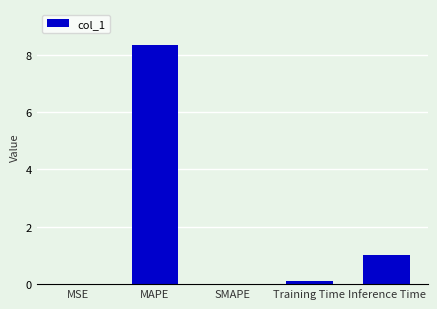

What is the sum of all values?

9.5